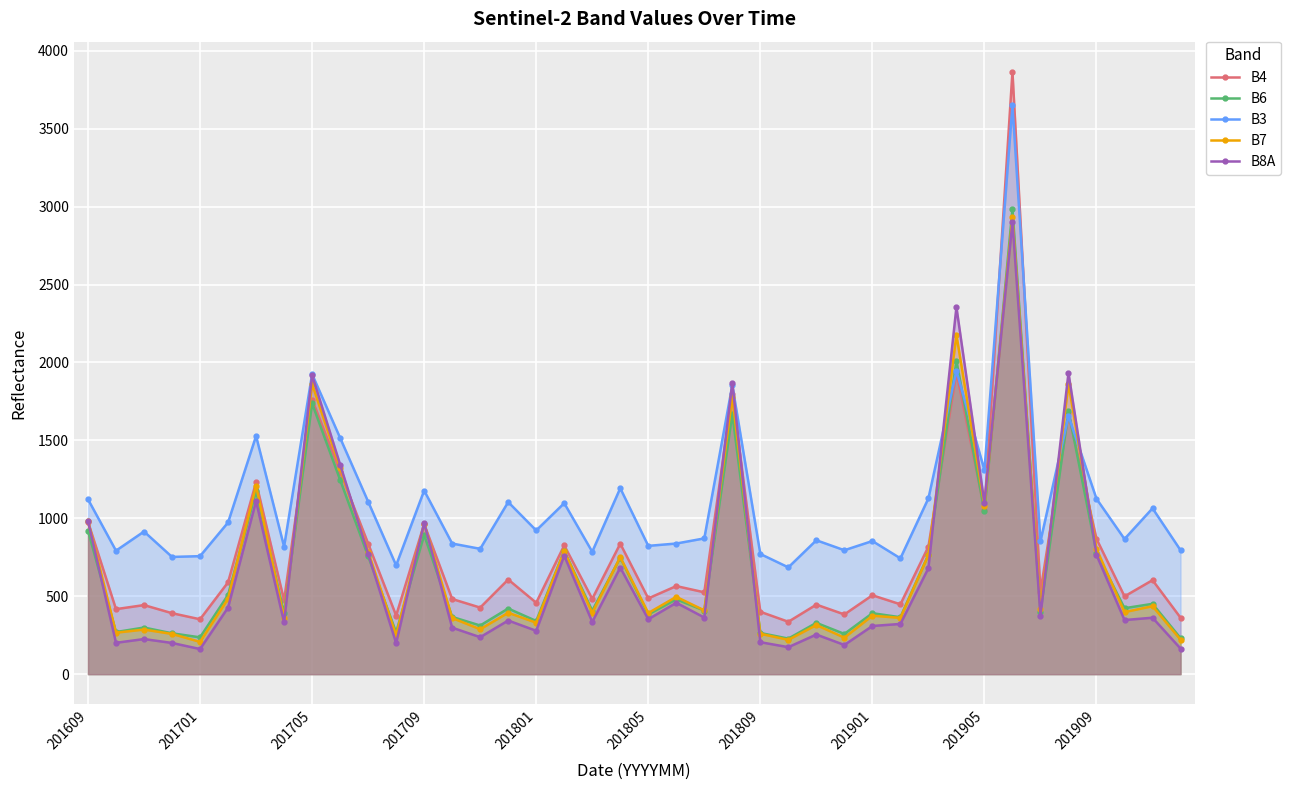

What is the highest value of the B3 series?

3649